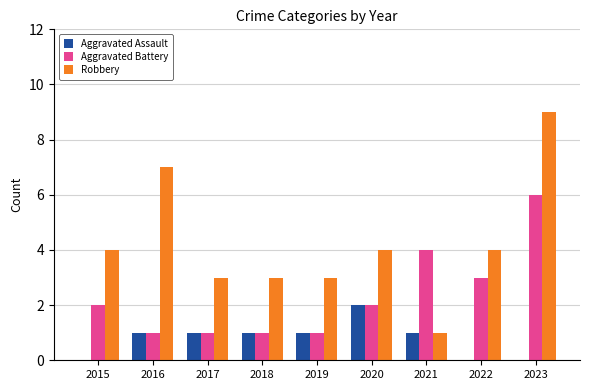

Reading left to right, transcribe all the data shown in this chart.

Aggravated Assault: 2015=0	2016=1	2017=1	2018=1	2019=1	2020=2	2021=1	2022=0	2023=0
Aggravated Battery: 2015=2	2016=1	2017=1	2018=1	2019=1	2020=2	2021=4	2022=3	2023=6
Robbery: 2015=4	2016=7	2017=3	2018=3	2019=3	2020=4	2021=1	2022=4	2023=9